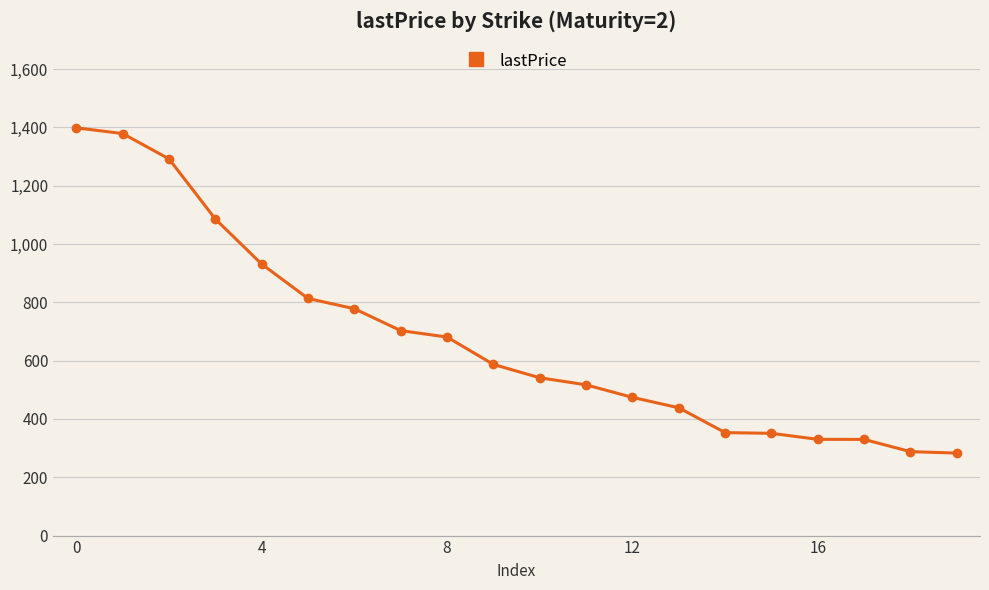

How many data points are less than 587?

10